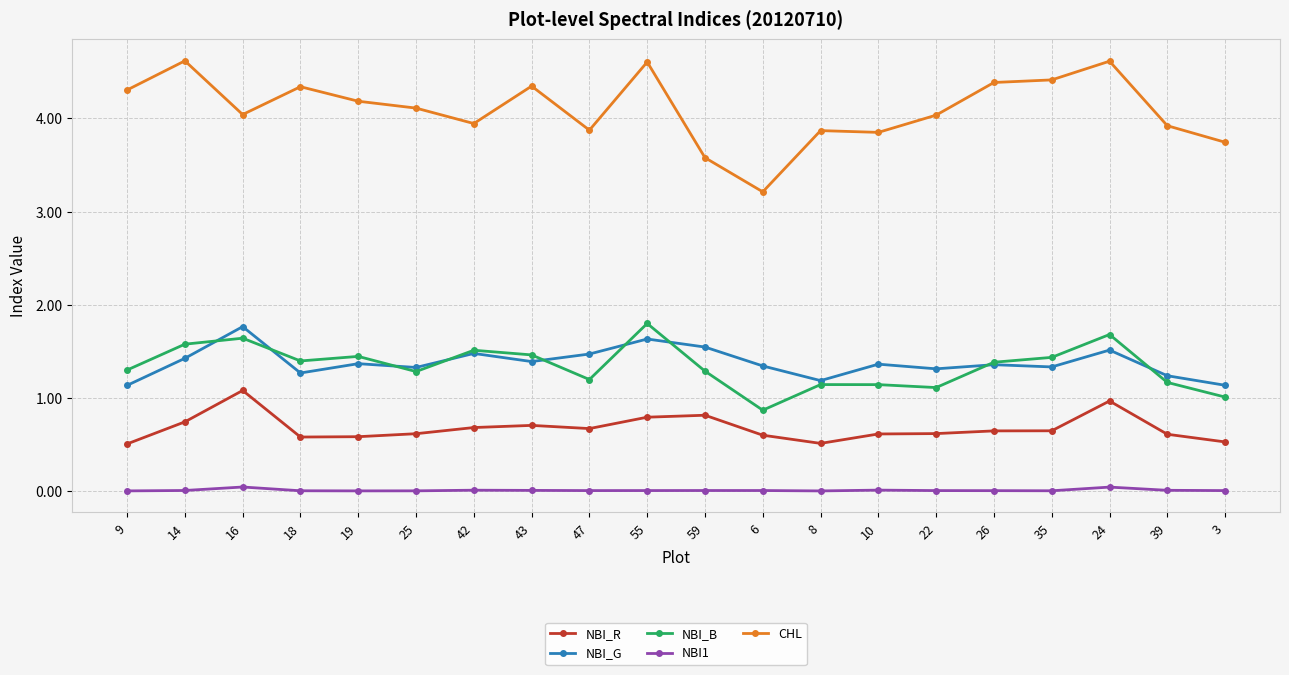

Is the value of NBI_B at 22 greater than the value of NBI_R at 47?

Yes